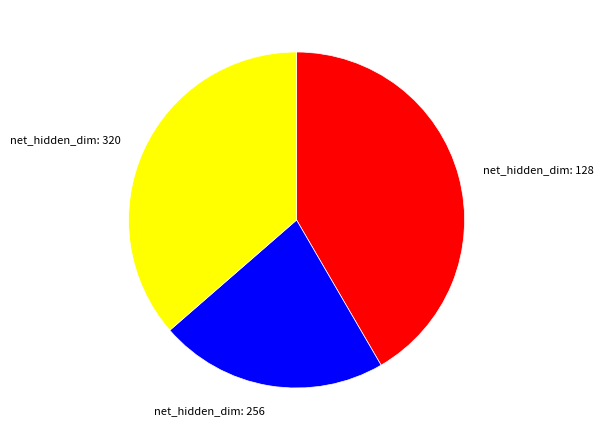

Is there a majority slice in this chart?

No